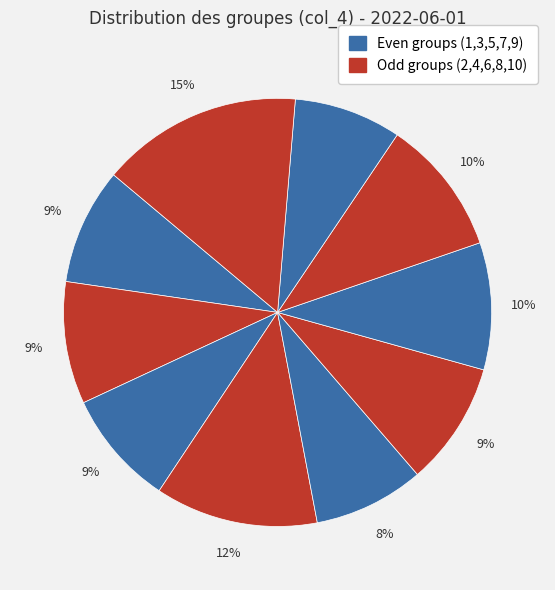

Count the number of slices in the pie.

10